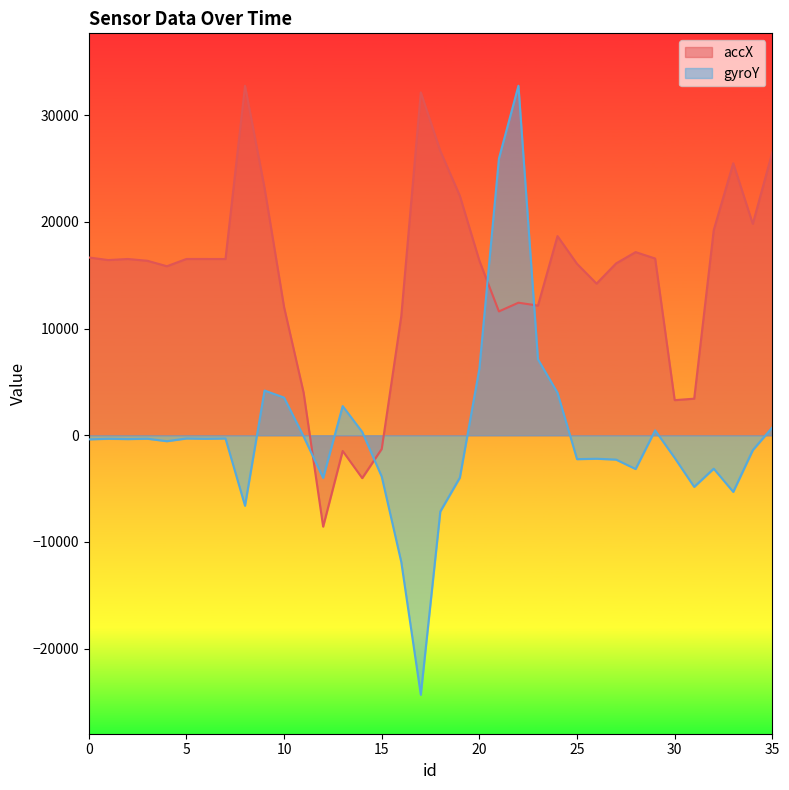

True or false: accX has more than 2 points higher than both neighbors.

True